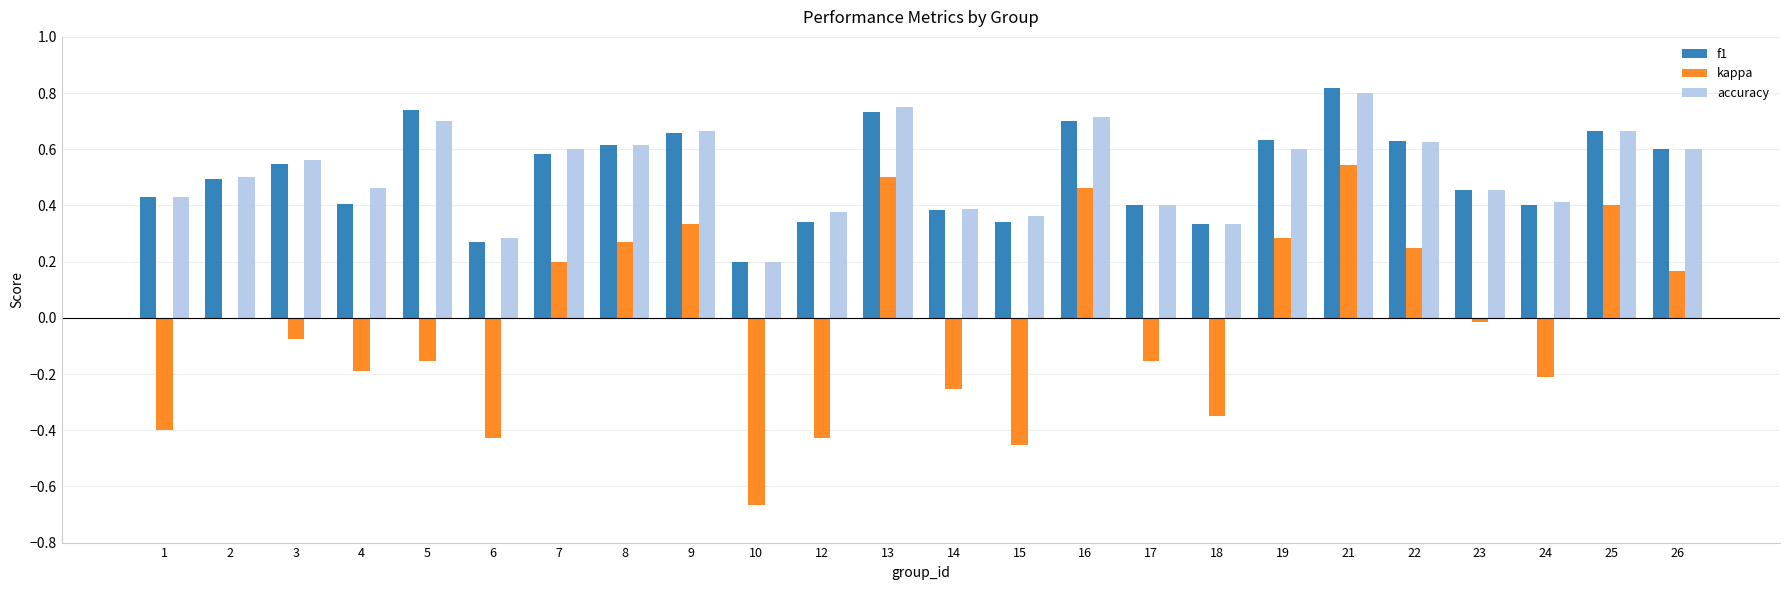

What is the sum of all accuracy values?

12.5